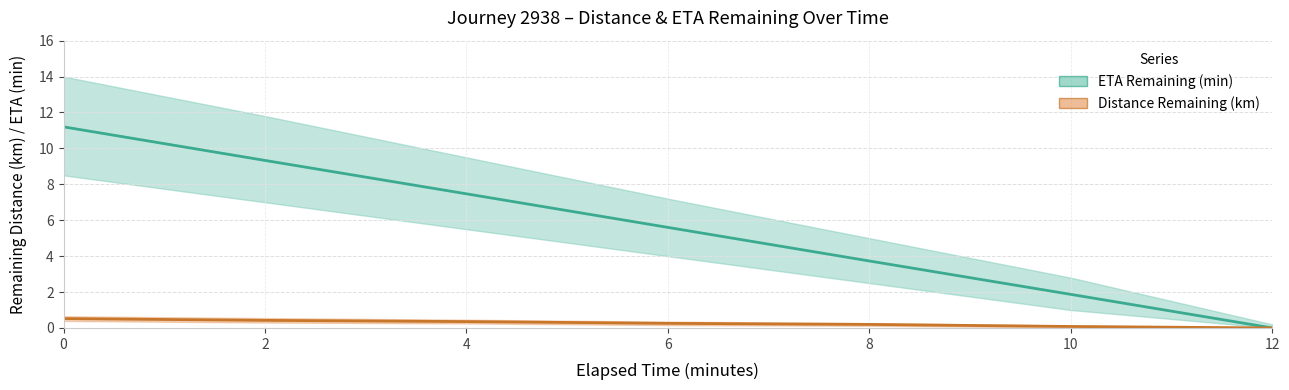

What is the maximum value shown in the chart?

11.2